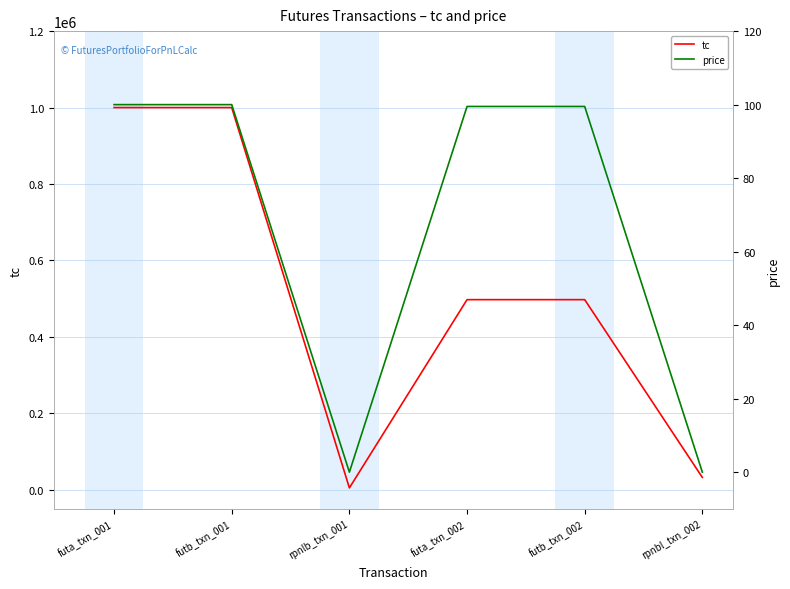

True or false: price has a value of 40.0 at futa_txn_002.

False